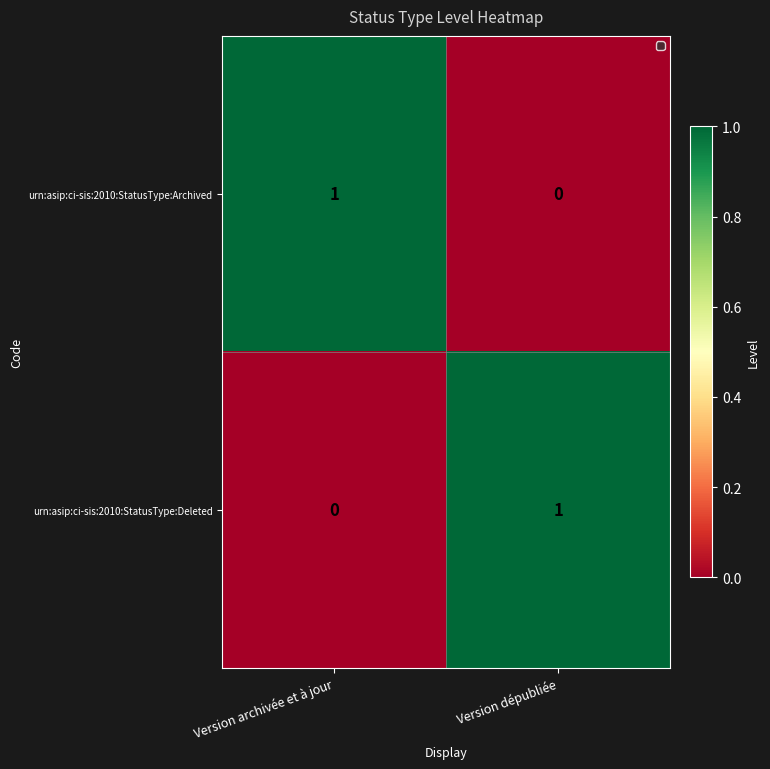

Where is urn:asip:ci-sis:2010:StatusType:Archived nearest to the value 0?

Version dépubliée